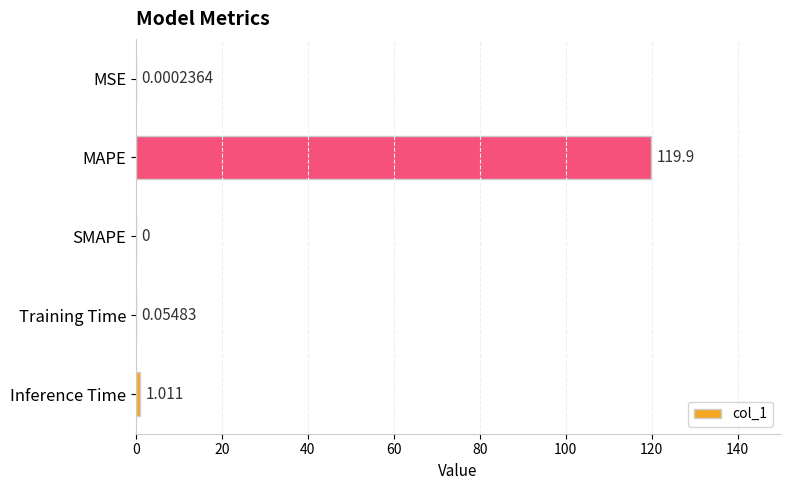

Which has a higher value, Inference Time or MSE?

Inference Time